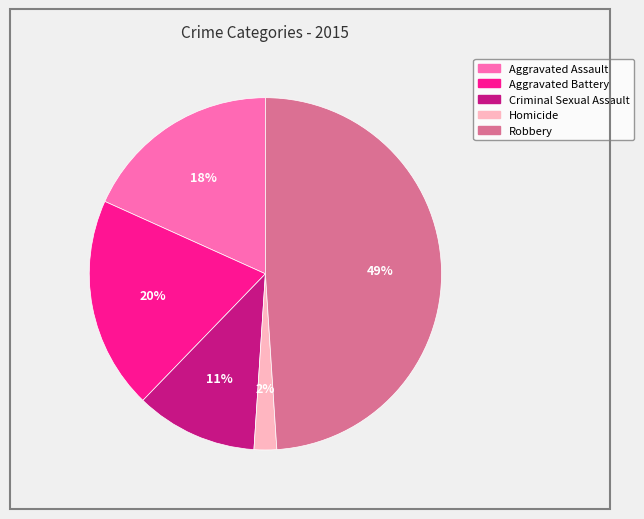

How many segments does this pie chart have?

5